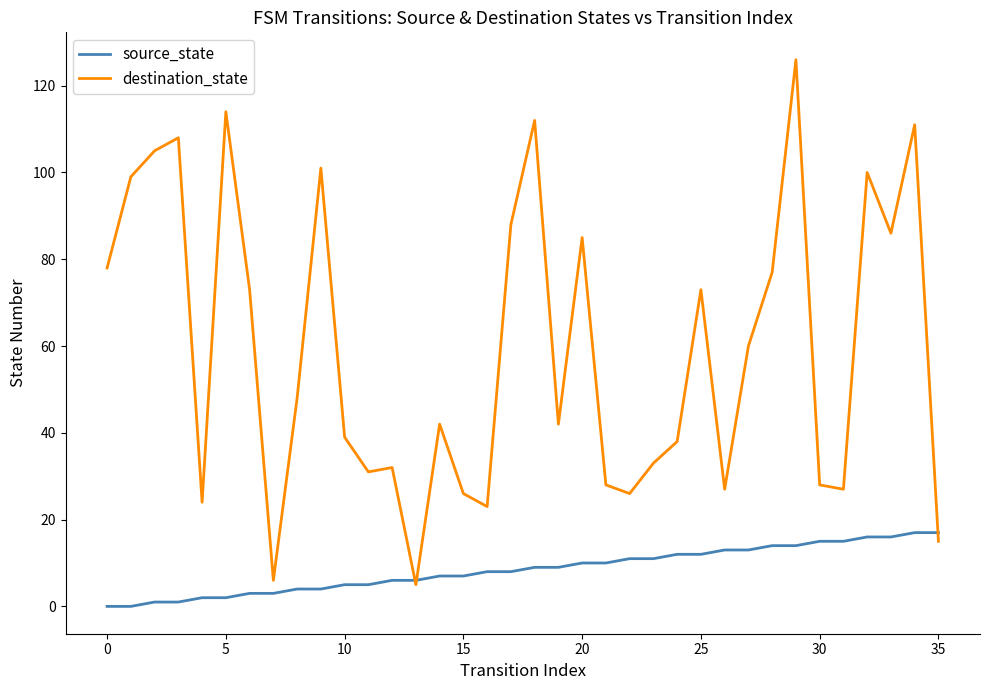

List the series in order of their peak value, lowest first.

source_state, destination_state